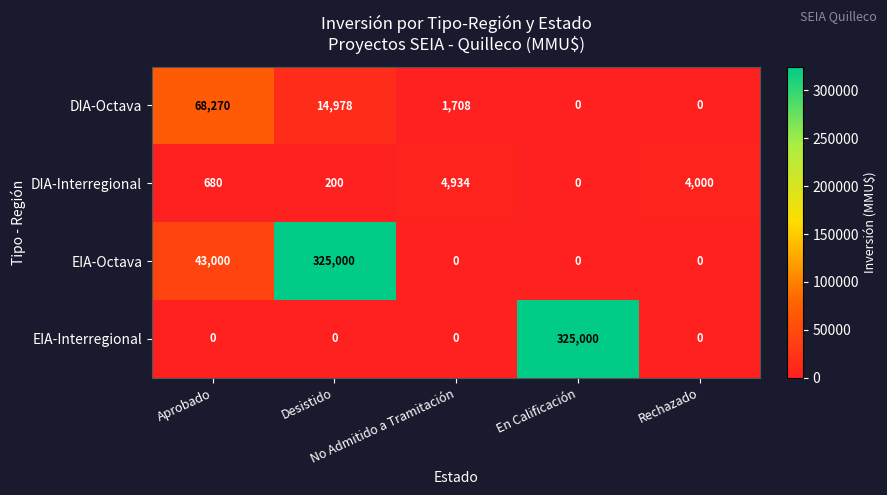

Which series has the largest total across all categories?

EIA-Octava